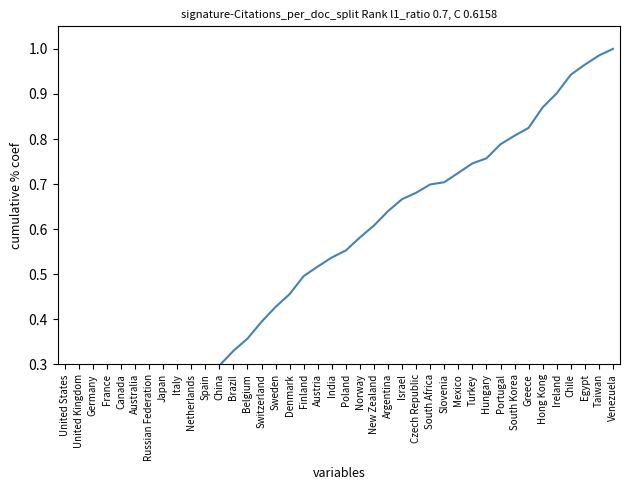

What is the average value?

0.5